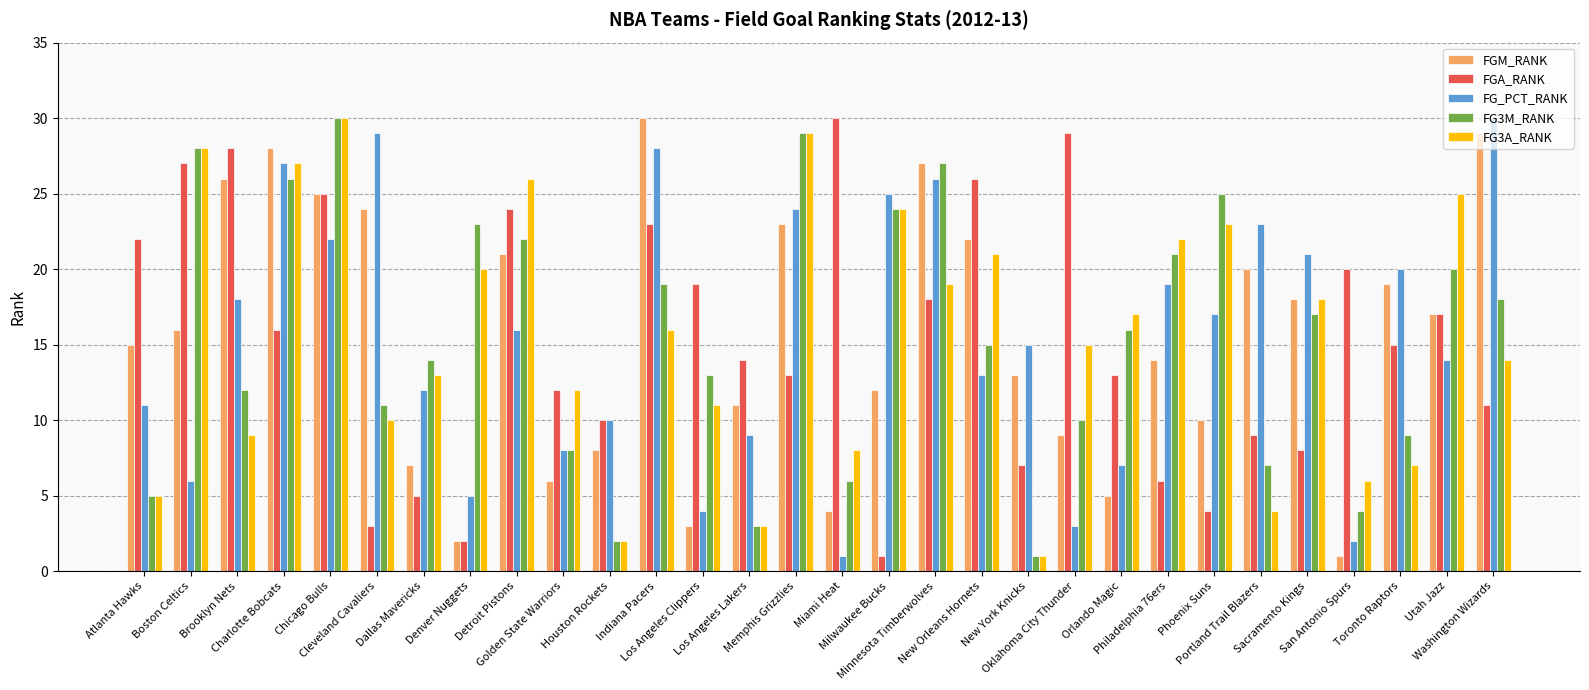

Reading left to right, extract all data points from this chart.

FGM_RANK: 15	16	26	28	25	24	7	2	21	6	8	30	3	11	23	4	12	27	22	13	9	5	14	10	20	18	1	19	17	29
FGA_RANK: 22	27	28	16	25	3	5	2	24	12	10	23	19	14	13	30	1	18	26	7	29	13	6	4	9	8	20	15	17	11
FG_PCT_RANK: 11	6	18	27	22	29	12	5	16	8	10	28	4	9	24	1	25	26	13	15	3	7	19	17	23	21	2	20	14	30
FG3M_RANK: 5	28	12	26	30	11	14	23	22	8	2	19	13	3	29	6	24	27	15	1	10	16	21	25	7	17	4	9	20	18
FG3A_RANK: 5	28	9	27	30	10	13	20	26	12	2	16	11	3	29	8	24	19	21	1	15	17	22	23	4	18	6	7	25	14